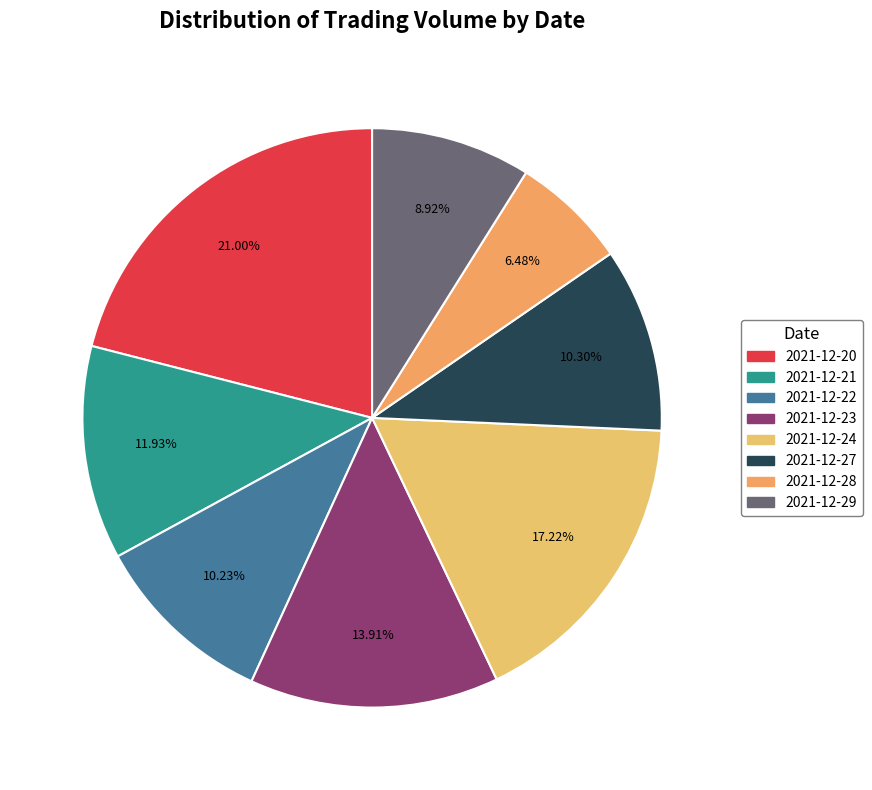

True or false: 2021-12-22 accounts for 23% of the total.

False